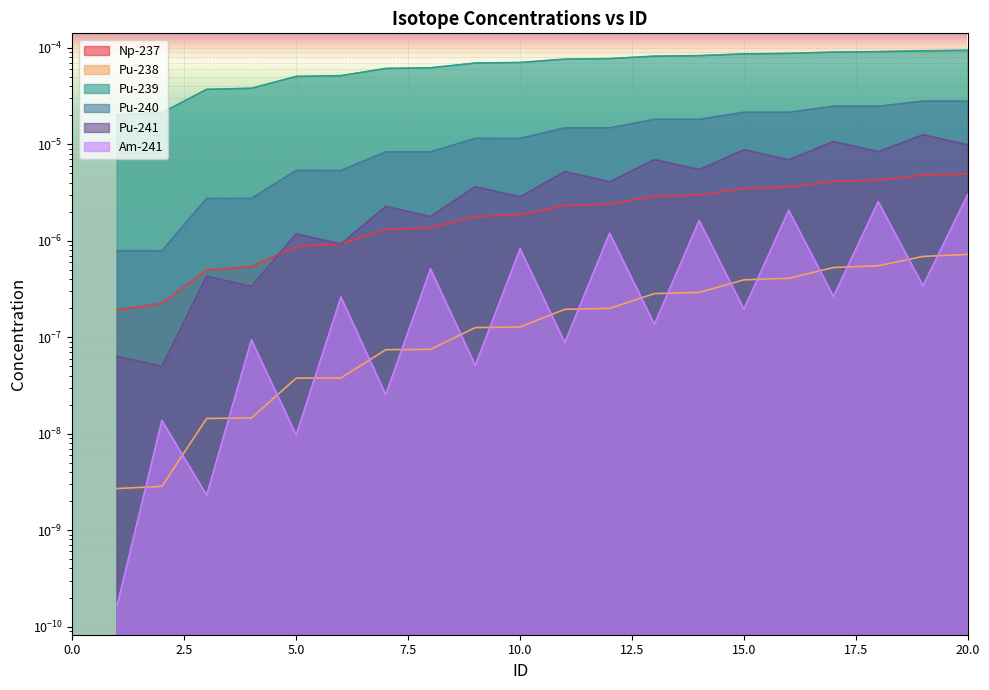

Count the number of data series in this chart.

6